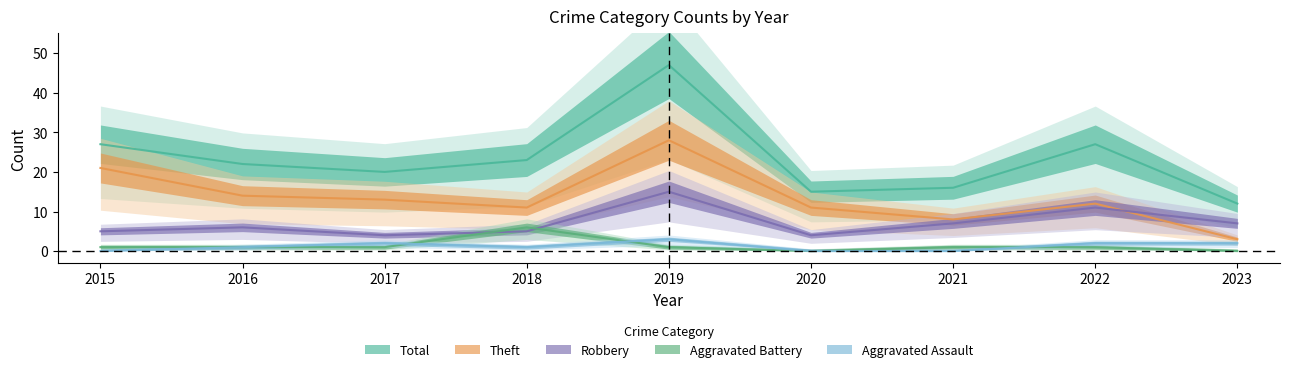

At which label does Aggravated Battery reach its minimum?

2020